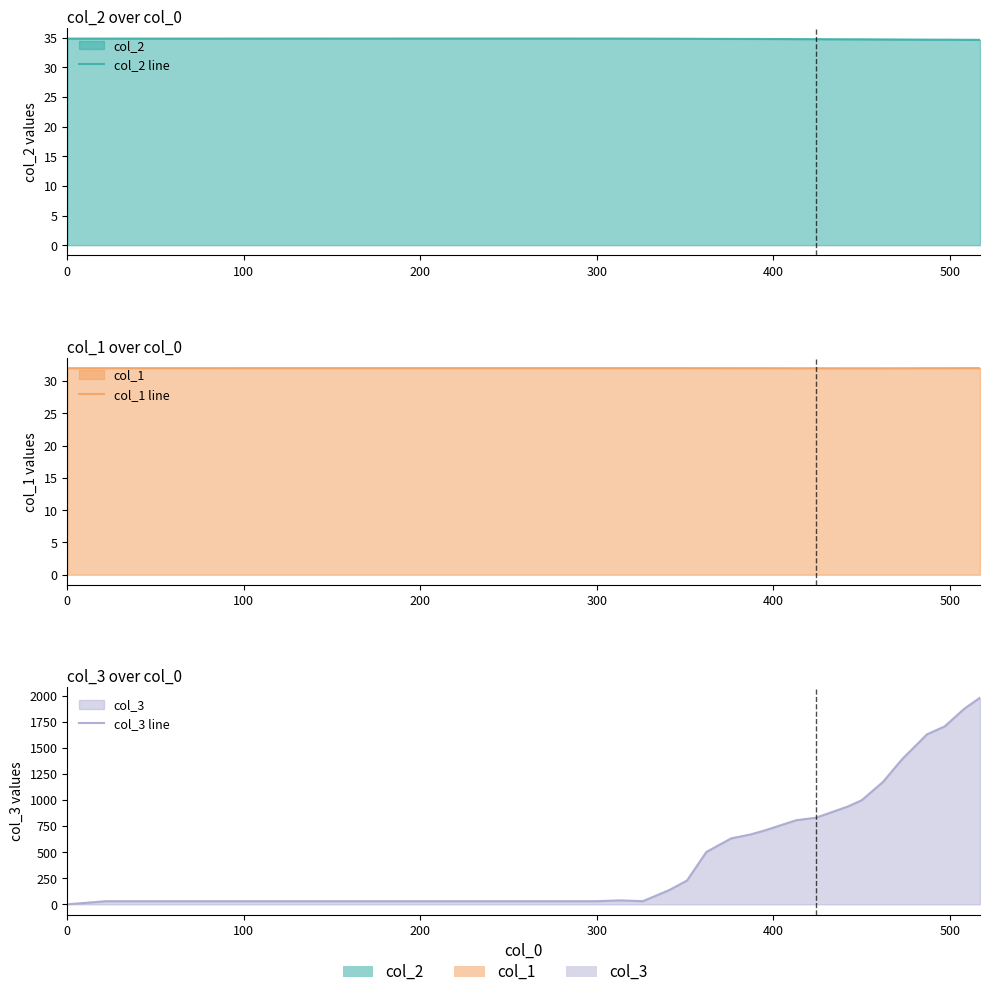

True or false: col_2 line has more than 2 interior local peaks.

False